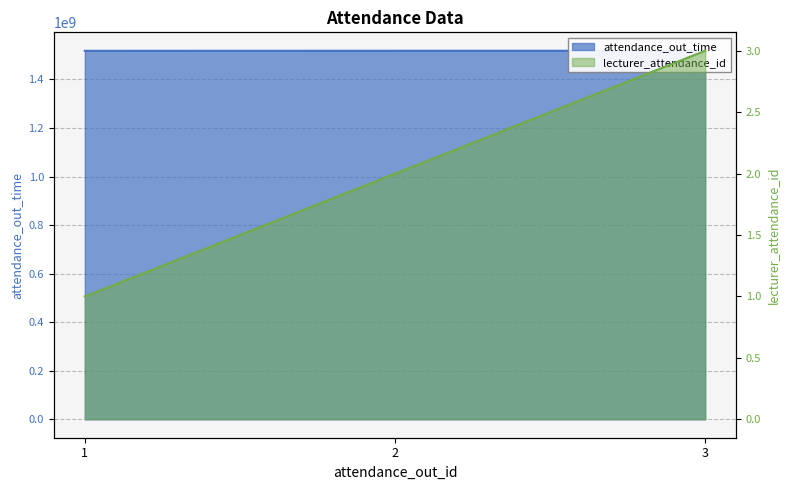

What value does the attendance_out_time series have at 1?

1517967000